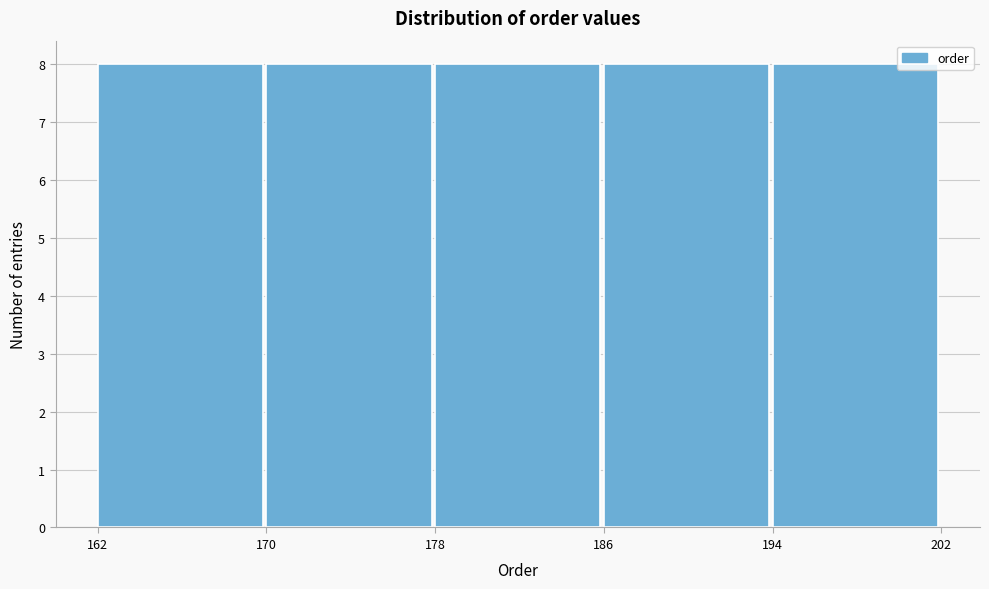

Reading left to right, transcribe this chart: for each bar, give the range it covers on the x-axis and its height. The values are not printed on the chart, so give them approximately, as read against the axis.

162 to 170: 8
170 to 178: 8
178 to 186: 8
186 to 194: 8
194 to 202: 8